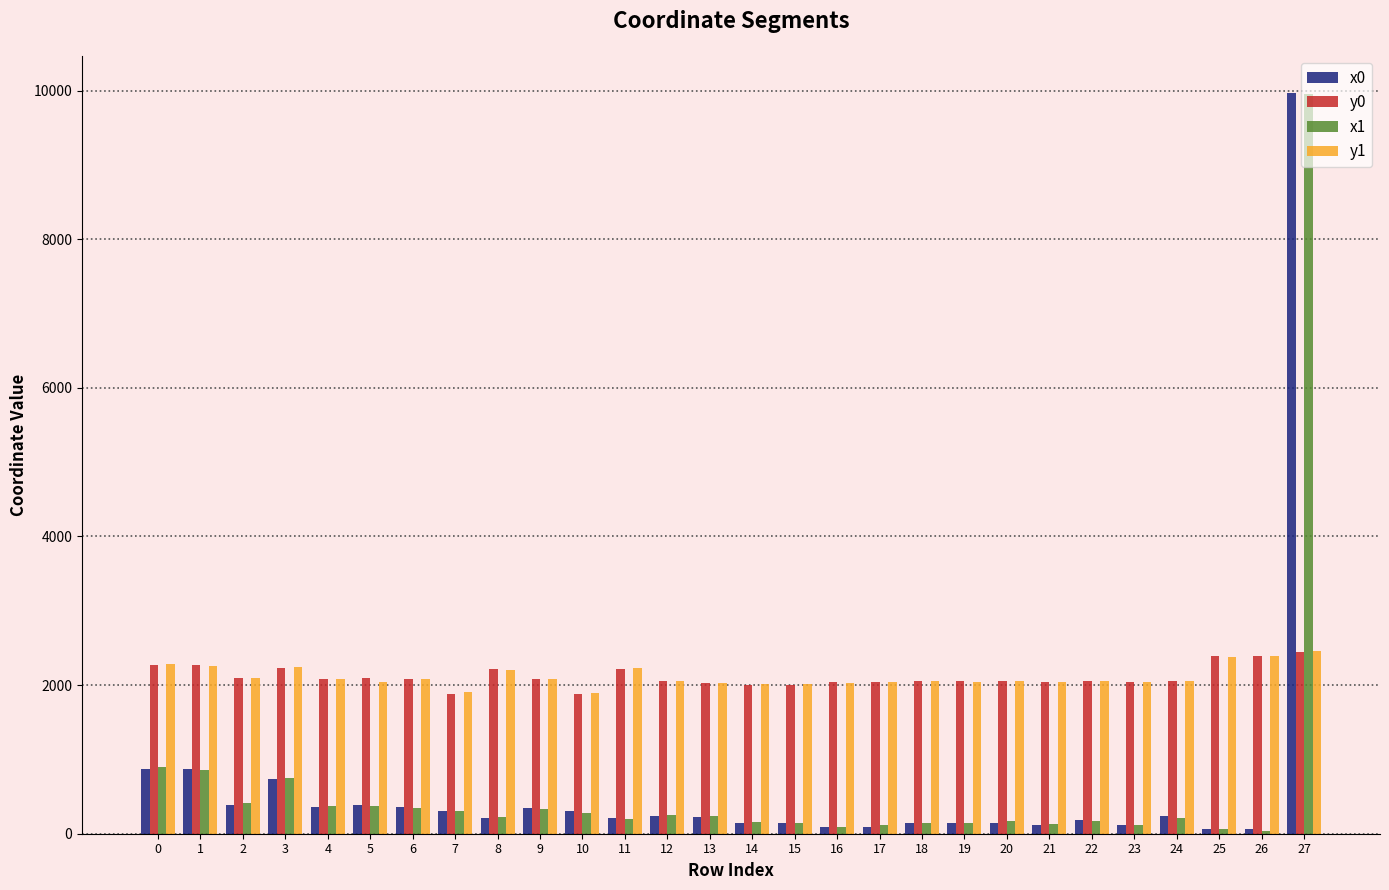

What are all the series names shown in the legend?

x0, y0, x1, y1